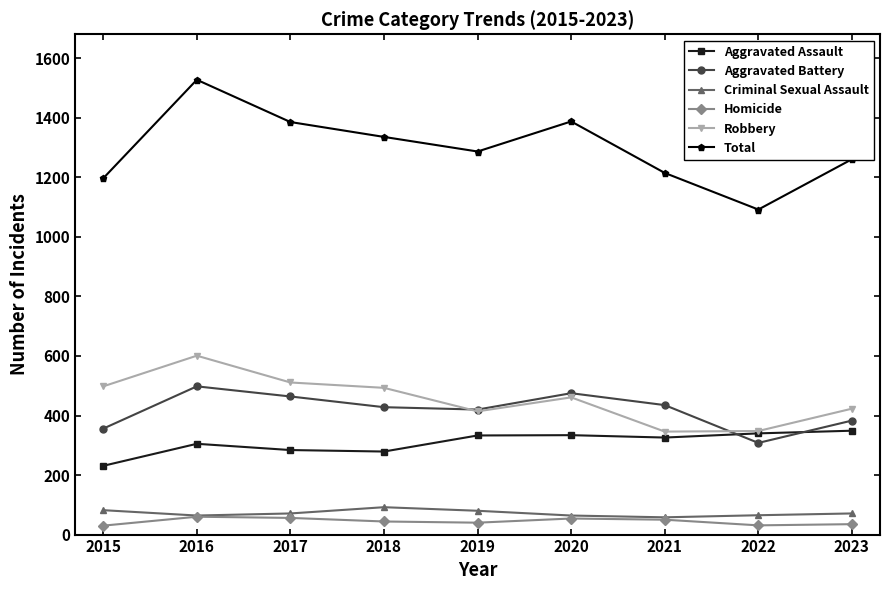

True or false: Homicide and Robbery intersect in this chart.

False